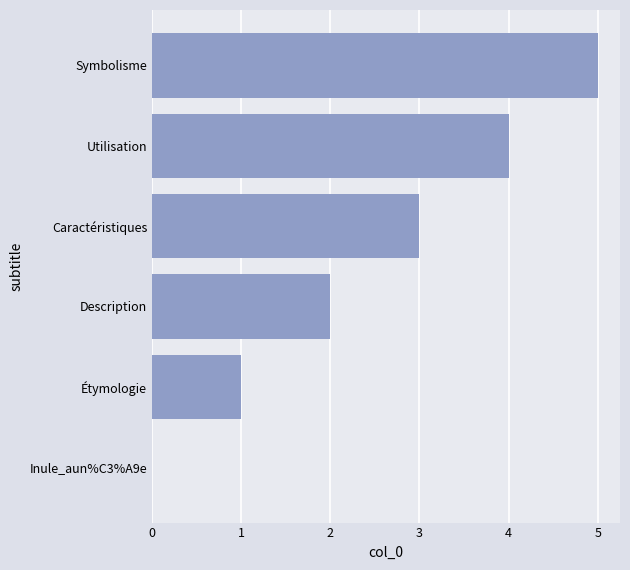

Are the bars horizontal?

Yes